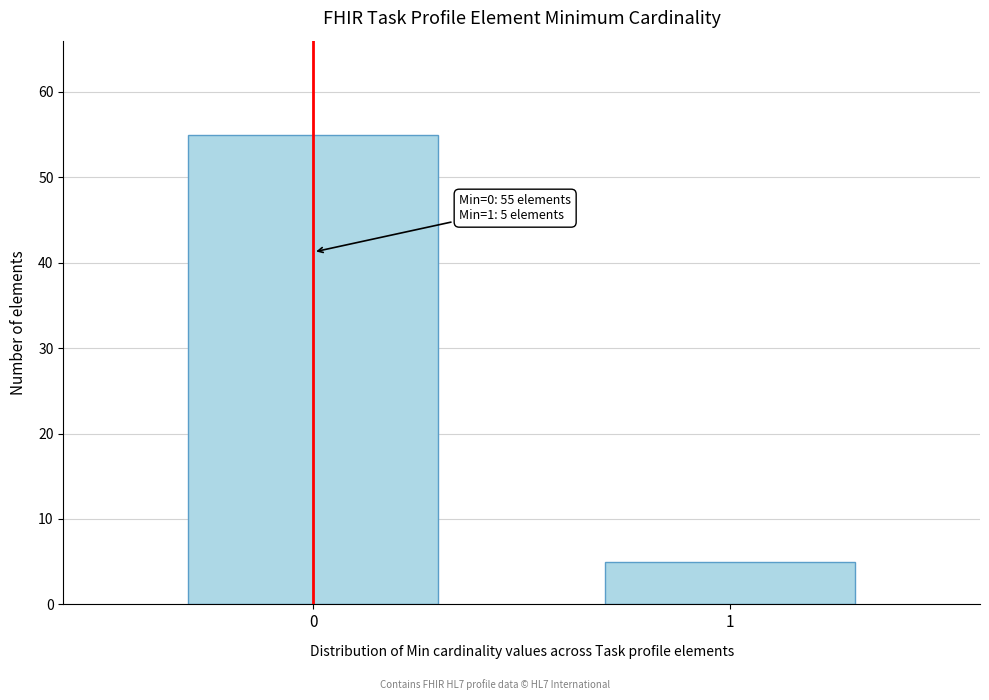

Reading left to right, transcribe all the data shown in this chart.

55	5